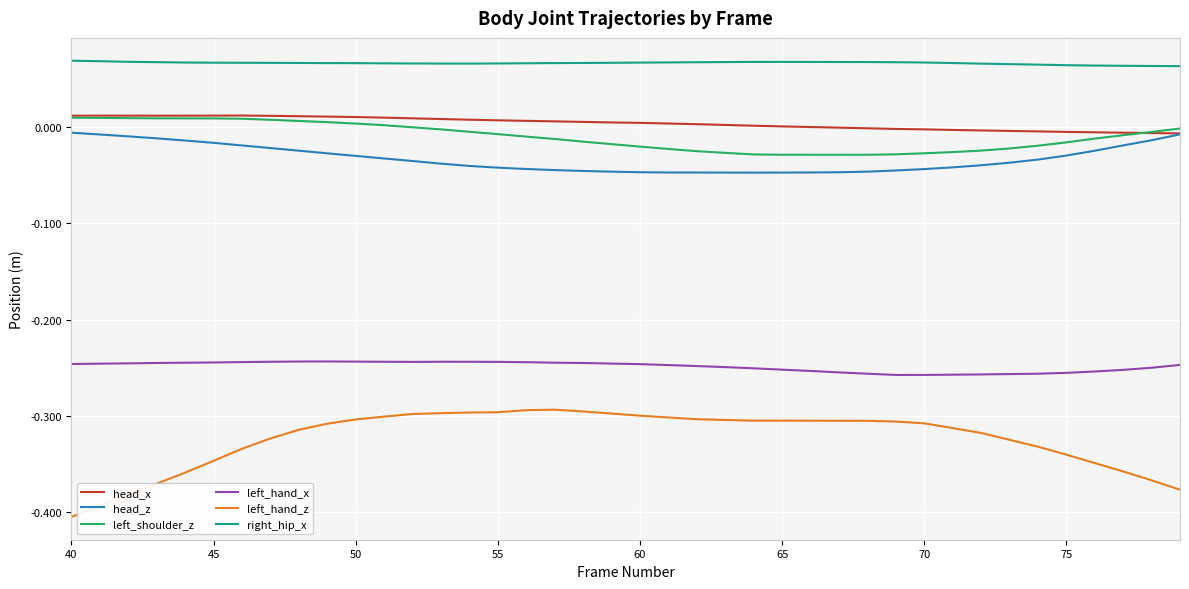

At how many categories does at least one series exceed 0?

40